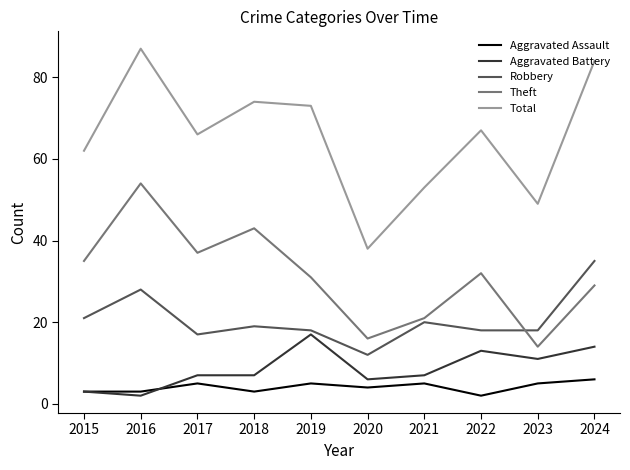

What is the approximate value of Theft at 2023, to the nearest 10?

10